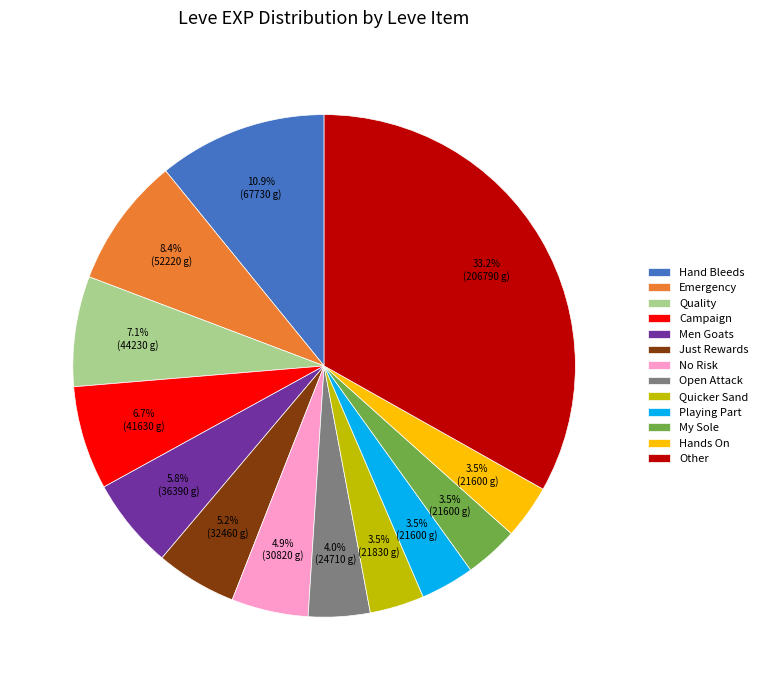

Which slice is the largest?

Other